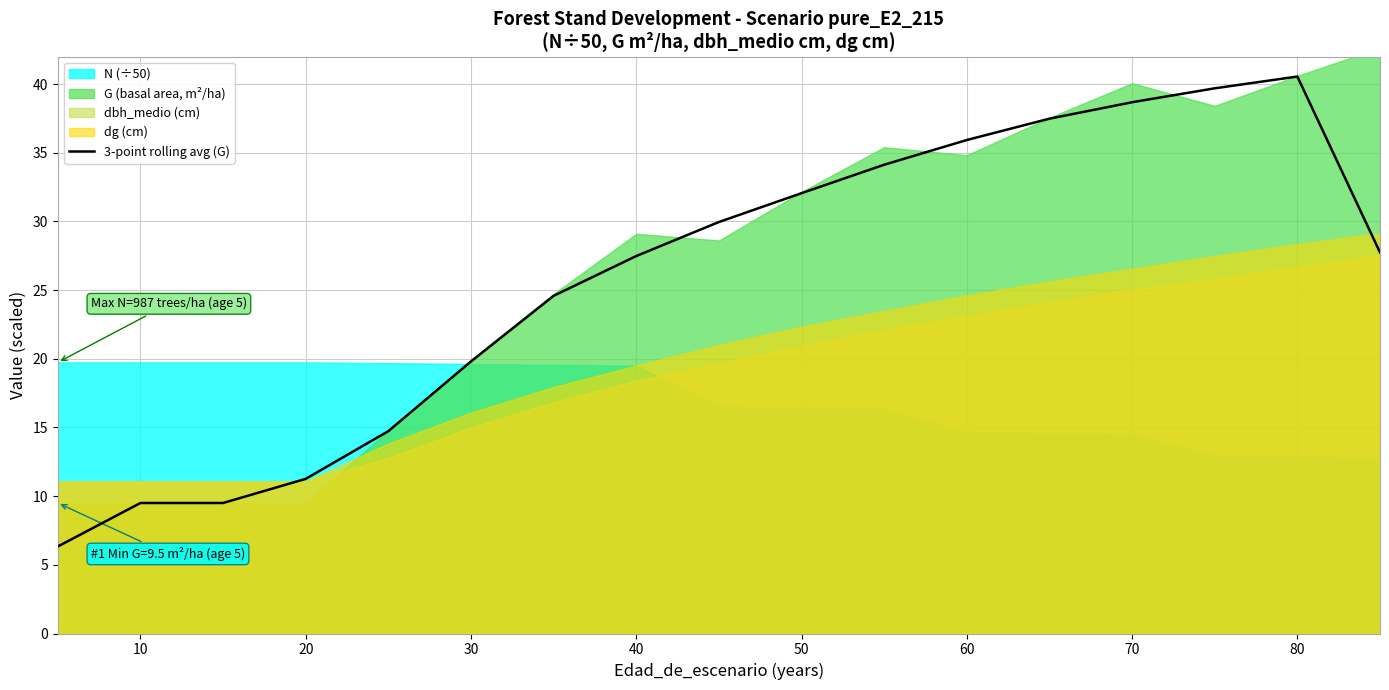

The 3-point rolling avg (G) series shows 27.5 at 40. True or false?

True